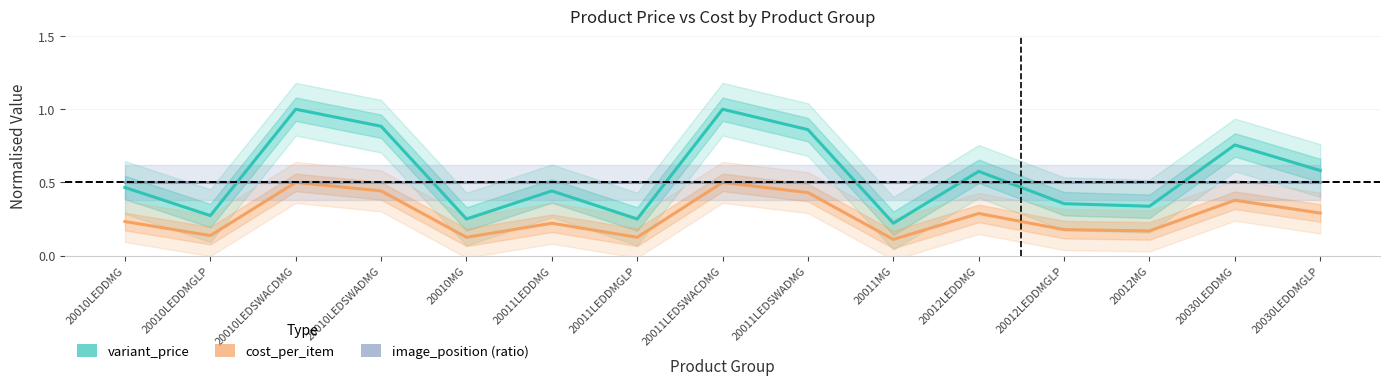

Does the chart have visible grid lines?

Yes